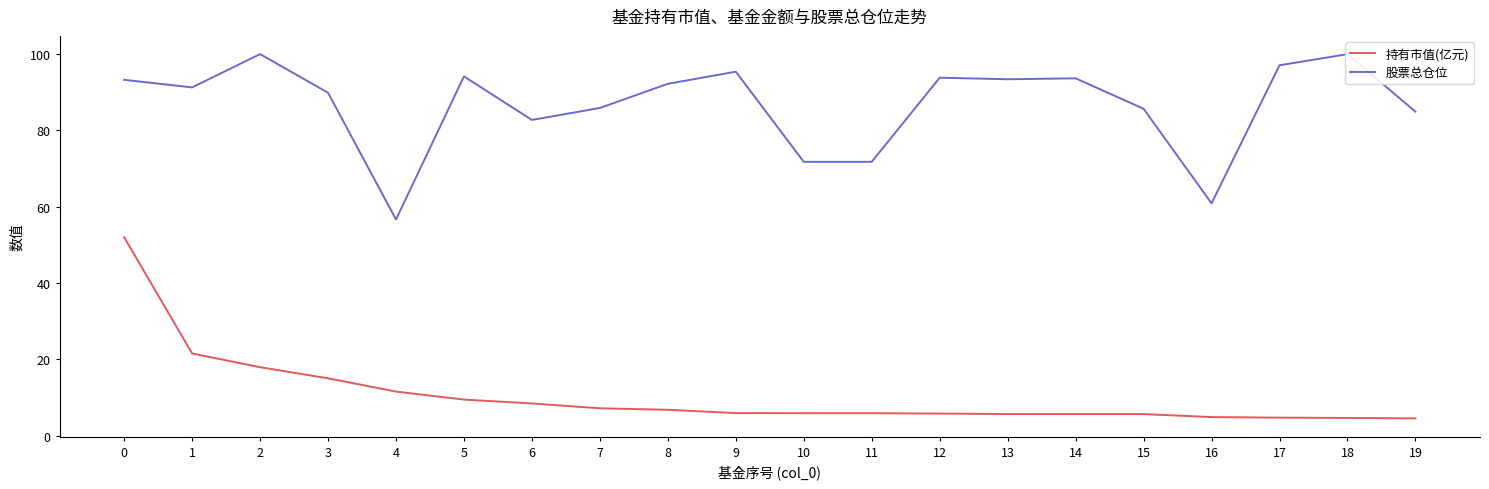

True or false: 股票总仓位 and 持有市值(亿元) cross at least once.

False